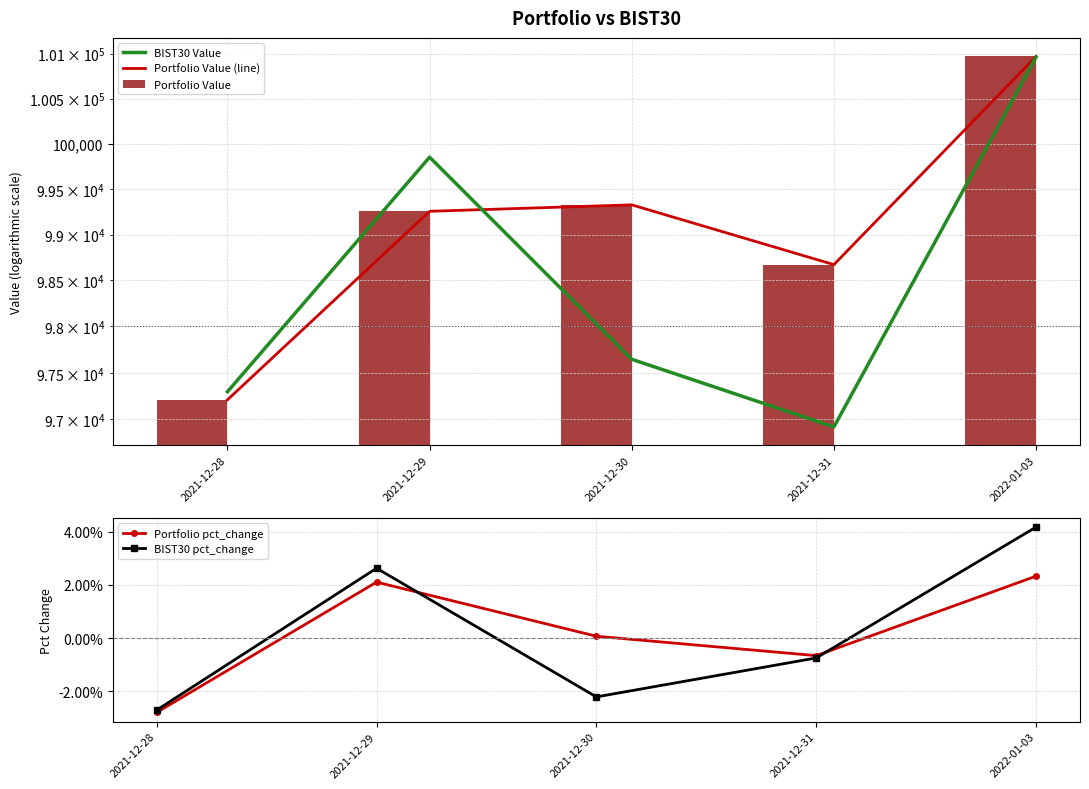

Rank the series by their maximum value, from lowest to highest.

Portfolio pct_change, BIST30 pct_change, BIST30 Value, Portfolio Value (line), Portfolio Value